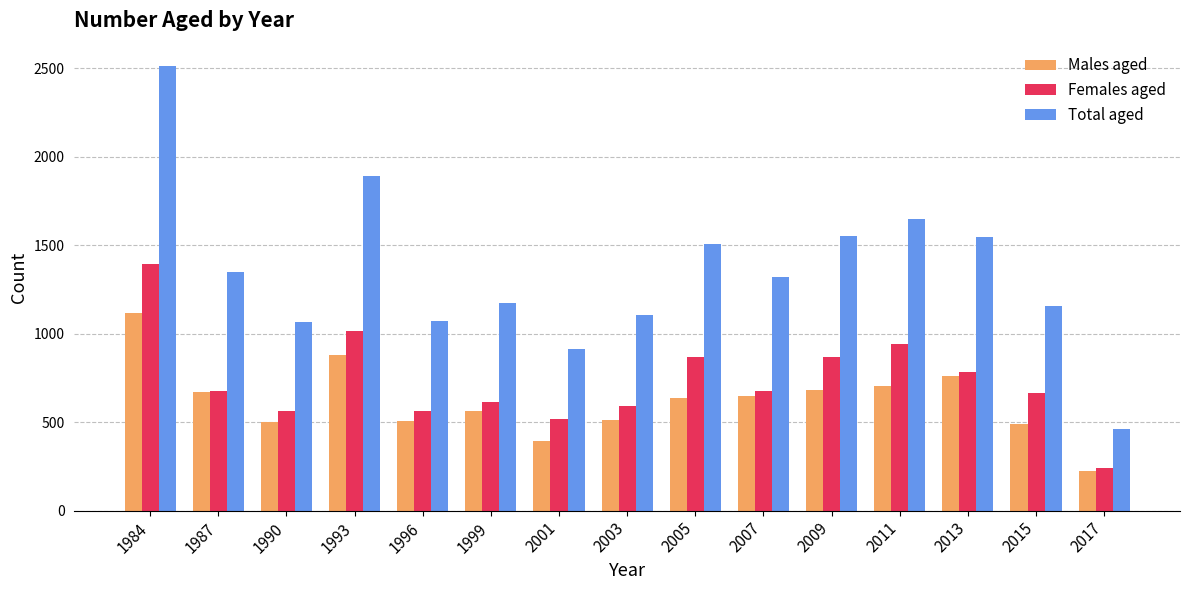

Which series has the largest total across all categories?

Total aged